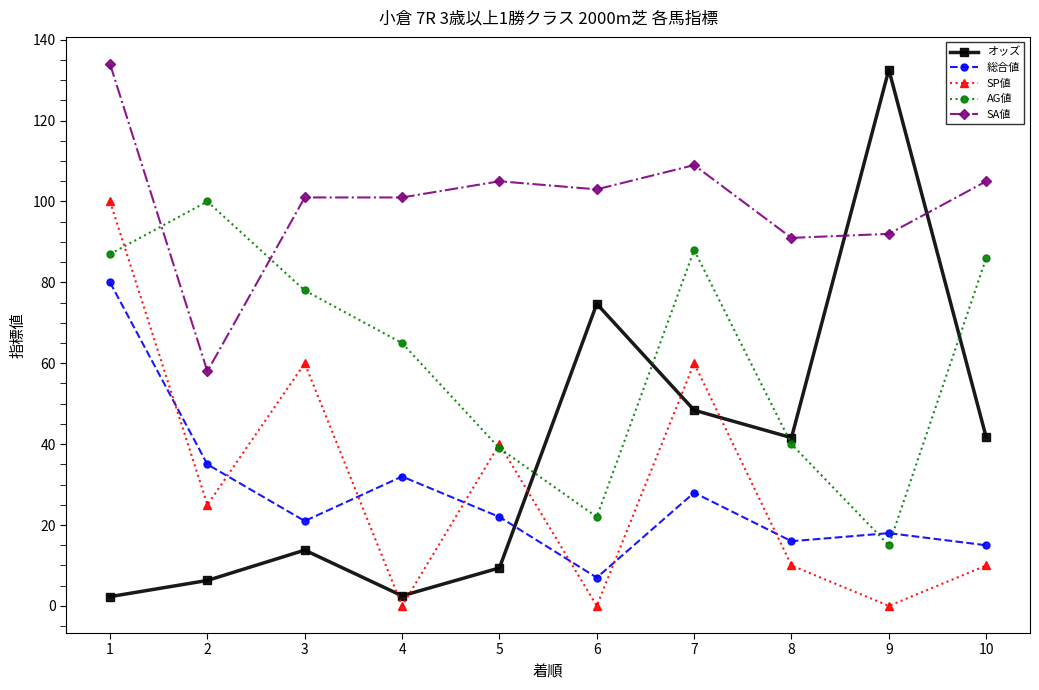

Is this an area chart (filled region under the line)?

No